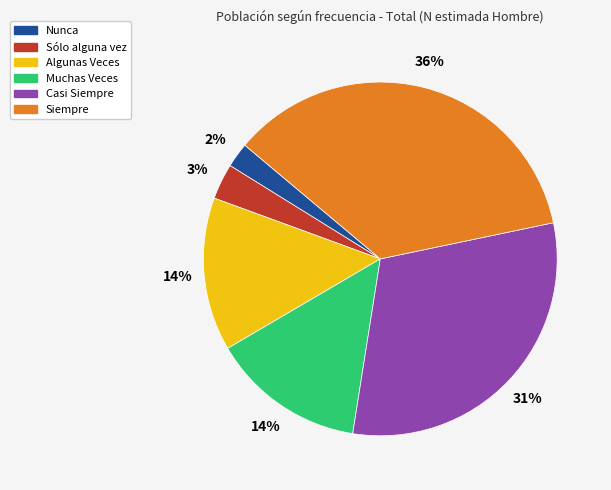

What percentage is the Algunas Veces slice, to the nearest percent?

14%